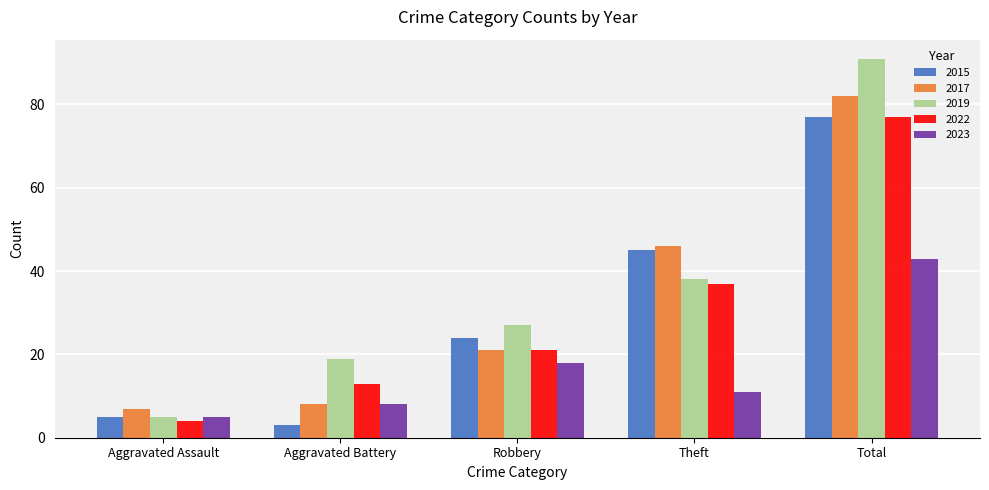

What position from the left is Total?

5